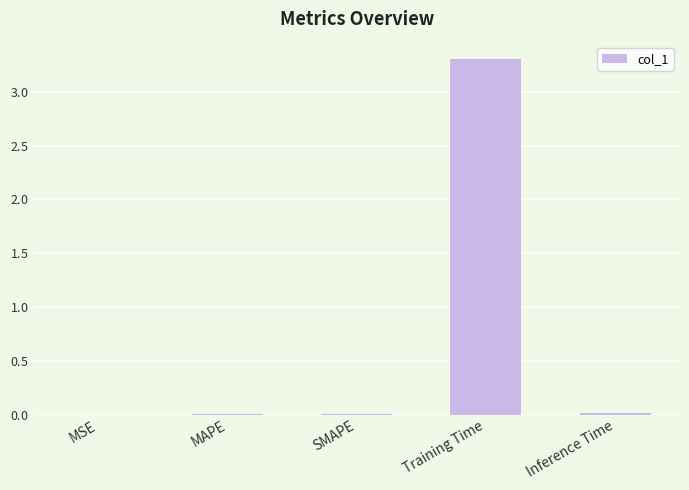

The value at MAPE is 0.0. True or false?

False